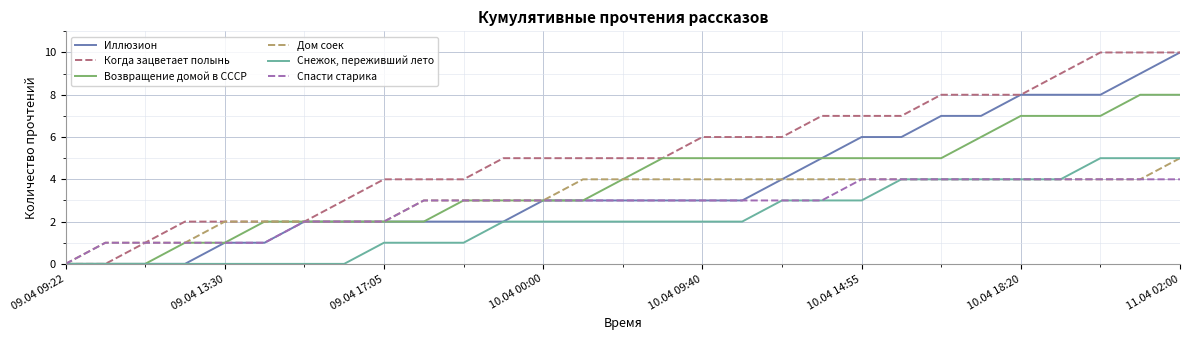

Reading left to right, transcribe all the data shown in this chart.

Иллюзион: 0	0	0	0	1	1	2	2	2	2	2	2	3	3	3	3	3	3	4	5	6	6	7	7	8	8	8	9	10
Когда зацветает полынь: 0	0	1	2	2	2	2	3	4	4	4	5	5	5	5	5	6	6	6	7	7	7	8	8	8	9	10	10	10
Возвращение домой в СССР: 0	0	0	1	1	2	2	2	2	2	3	3	3	3	4	5	5	5	5	5	5	5	5	6	7	7	7	8	8
Дом соек: 0	1	1	1	2	2	2	2	2	3	3	3	3	4	4	4	4	4	4	4	4	4	4	4	4	4	4	4	5
Снежок, переживший лето: 0	0	0	0	0	0	0	0	1	1	1	2	2	2	2	2	2	2	3	3	3	4	4	4	4	4	5	5	5
Спасти старика: 0	1	1	1	1	1	2	2	2	3	3	3	3	3	3	3	3	3	3	3	4	4	4	4	4	4	4	4	4